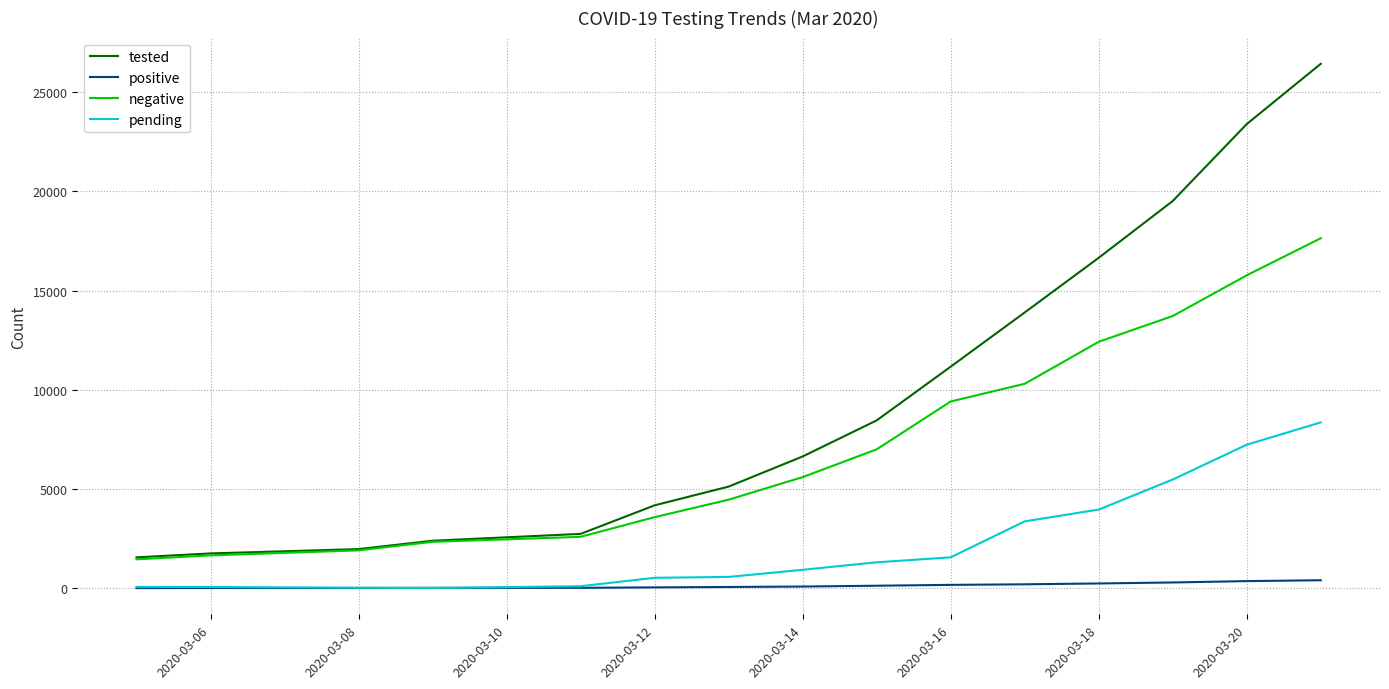

Which series has the widest spread of values?

tested